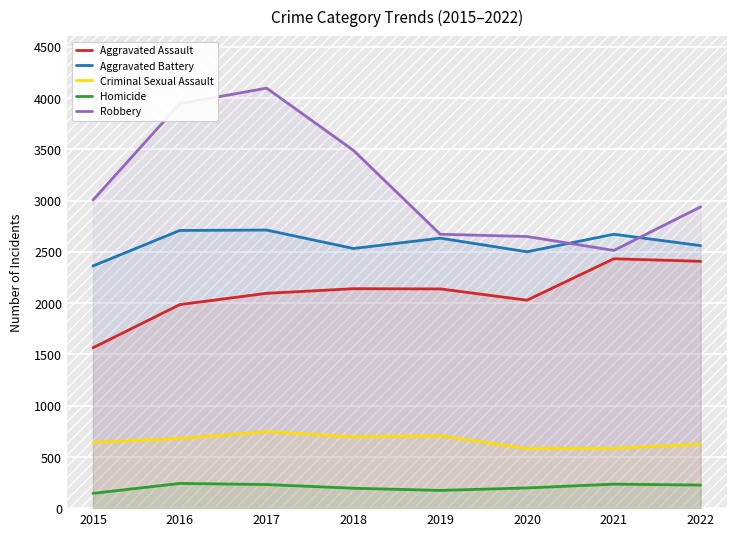

True or false: Aggravated Assault and Homicide intersect in this chart.

False